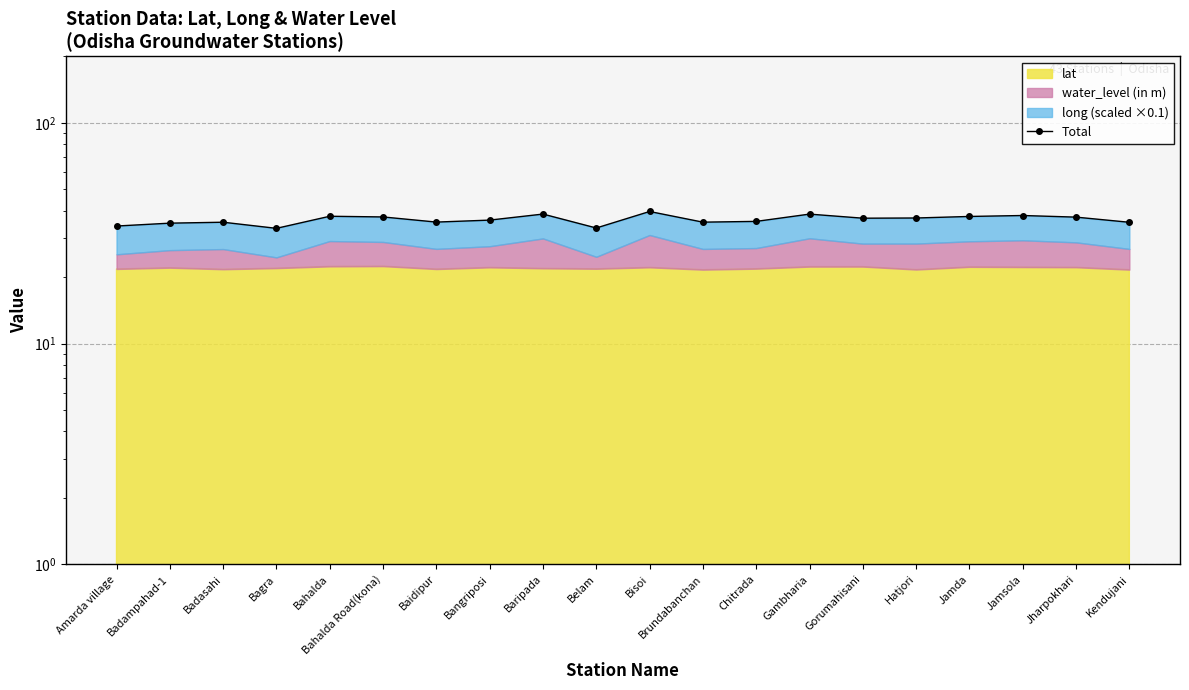

Which label corresponds to the smallest value in the chart?

Bagra